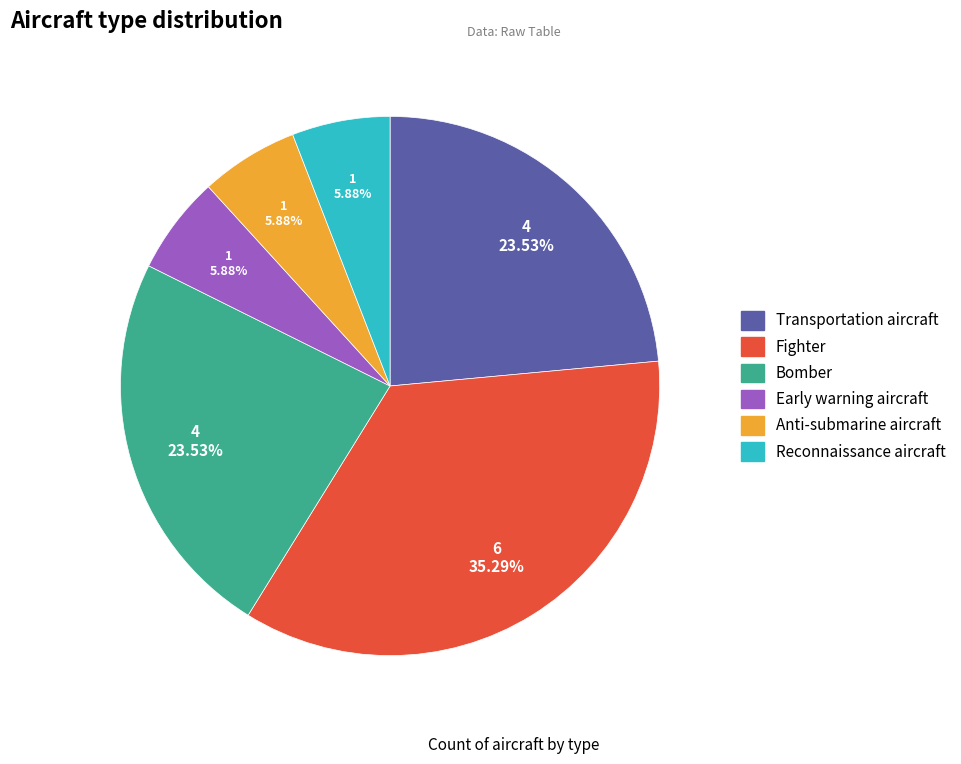

What percentage is the Fighter slice, to the nearest percent?

35%